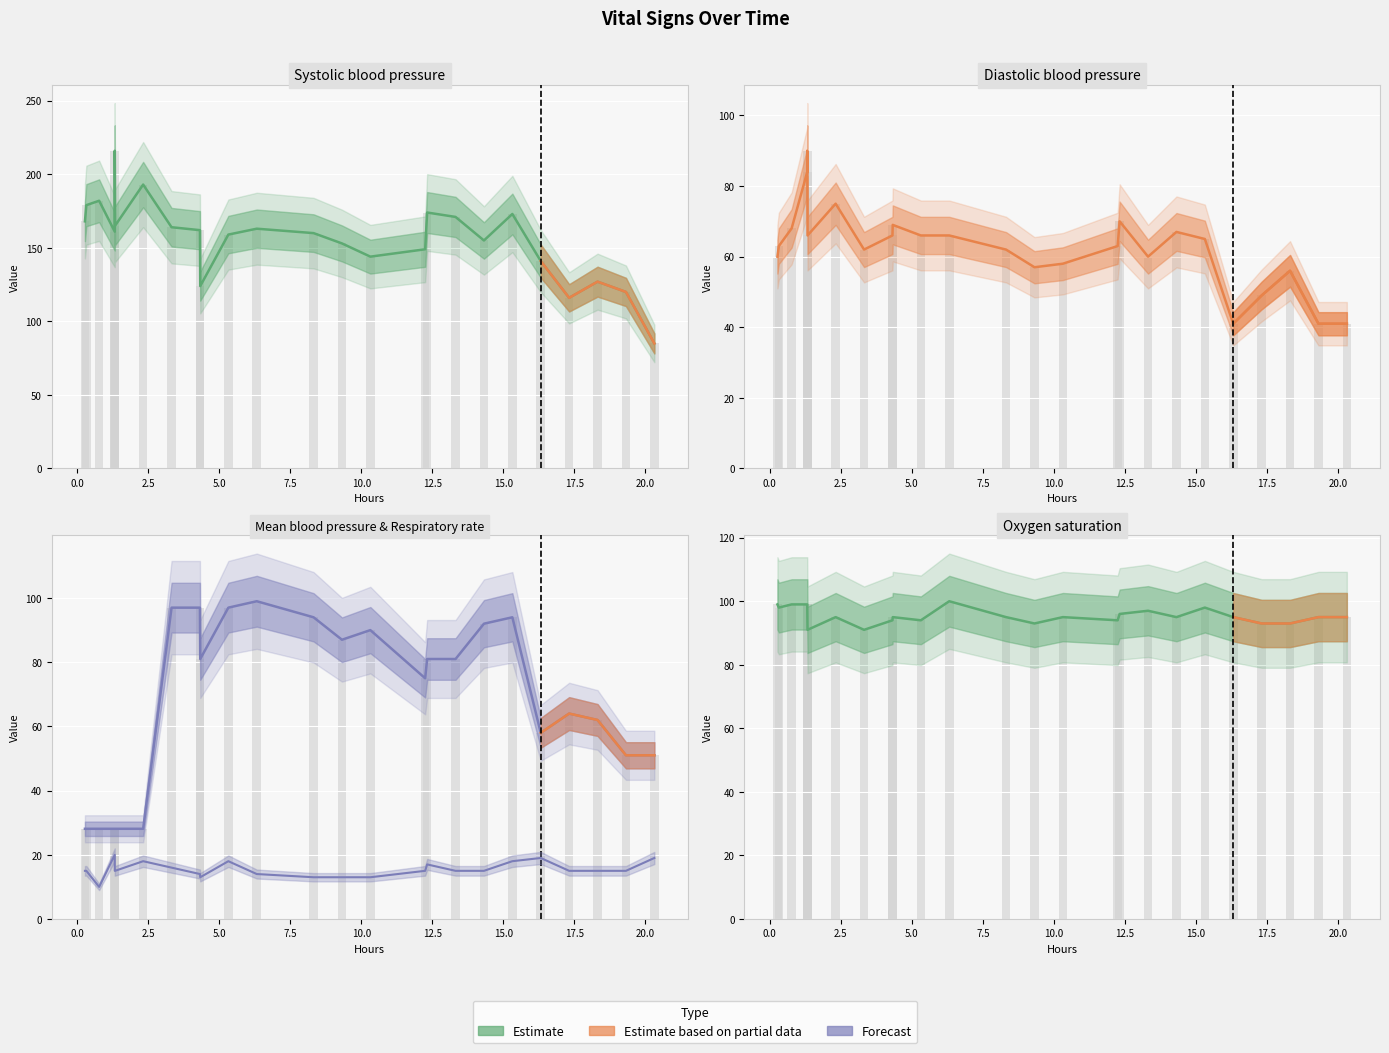

At how many categories does at least one series exceed 186?

2